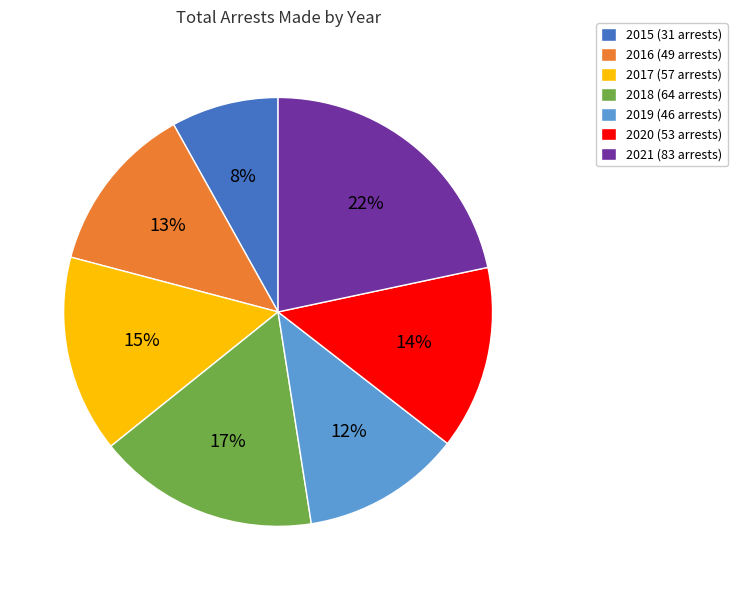

Approximately how many times larger is the value at 2015 (31 arrests) compared to 2016 (49 arrests)?

0.6